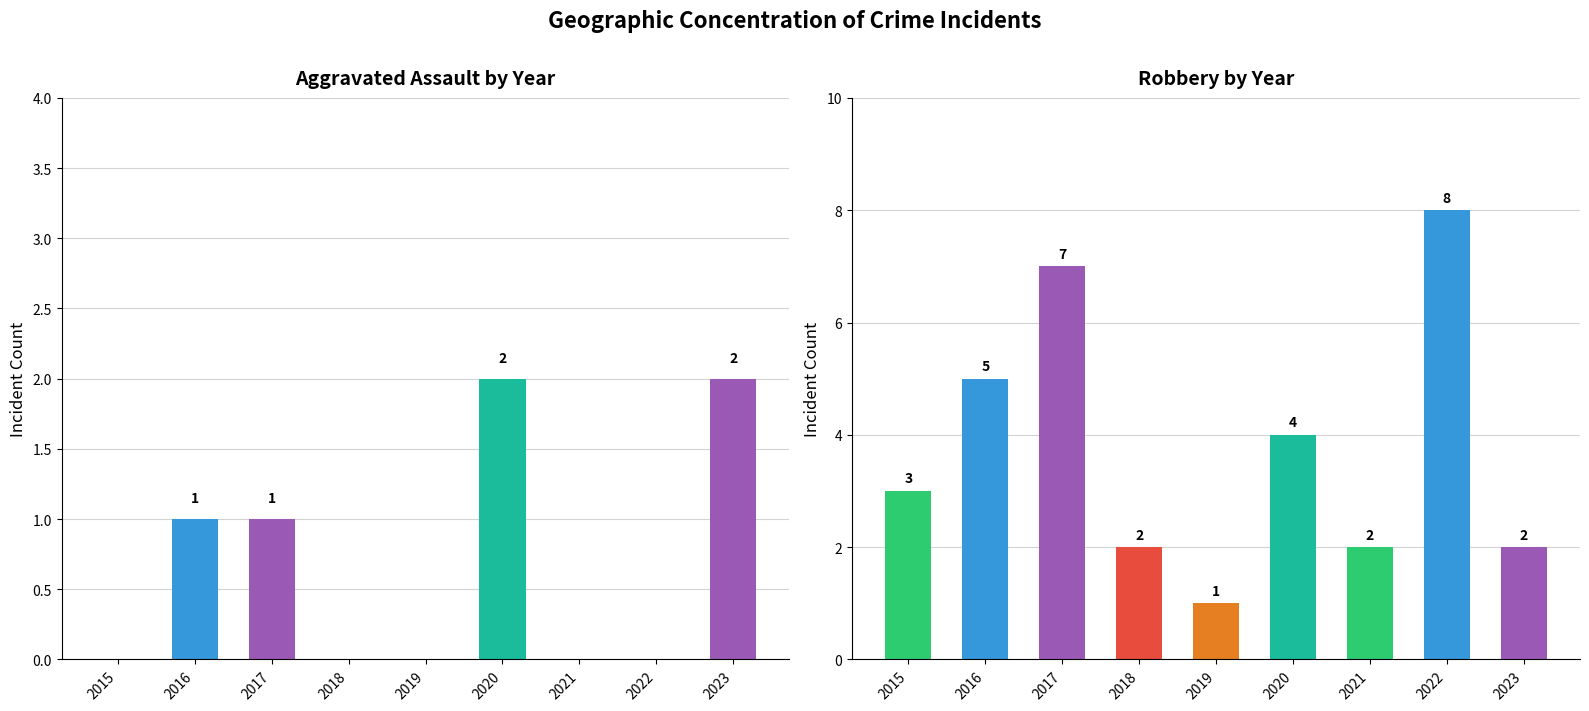

List the series in order of their peak value, lowest first.

Aggravated Assault, Robbery